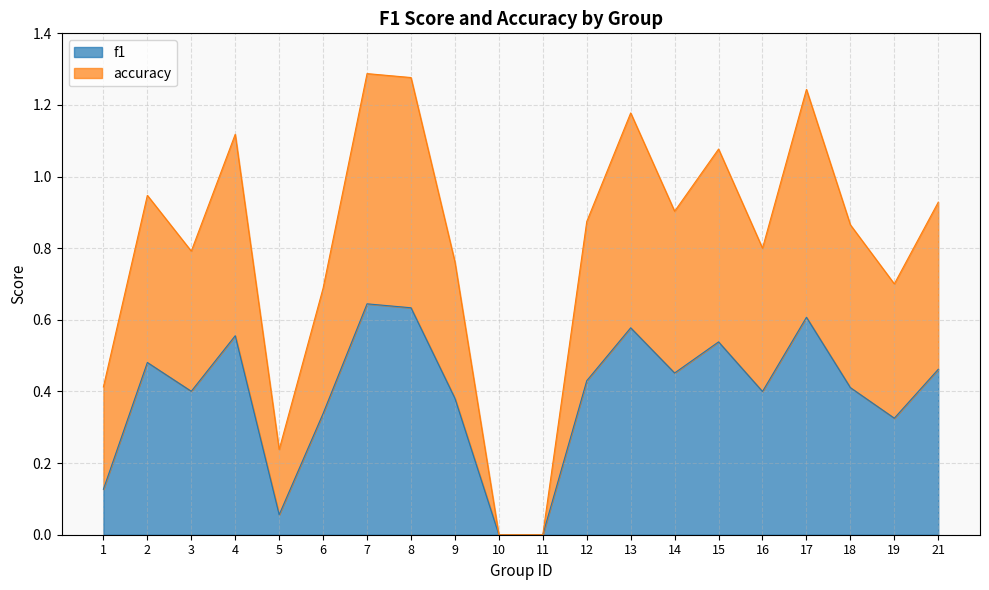

How many positive values does the f1 series have?

18